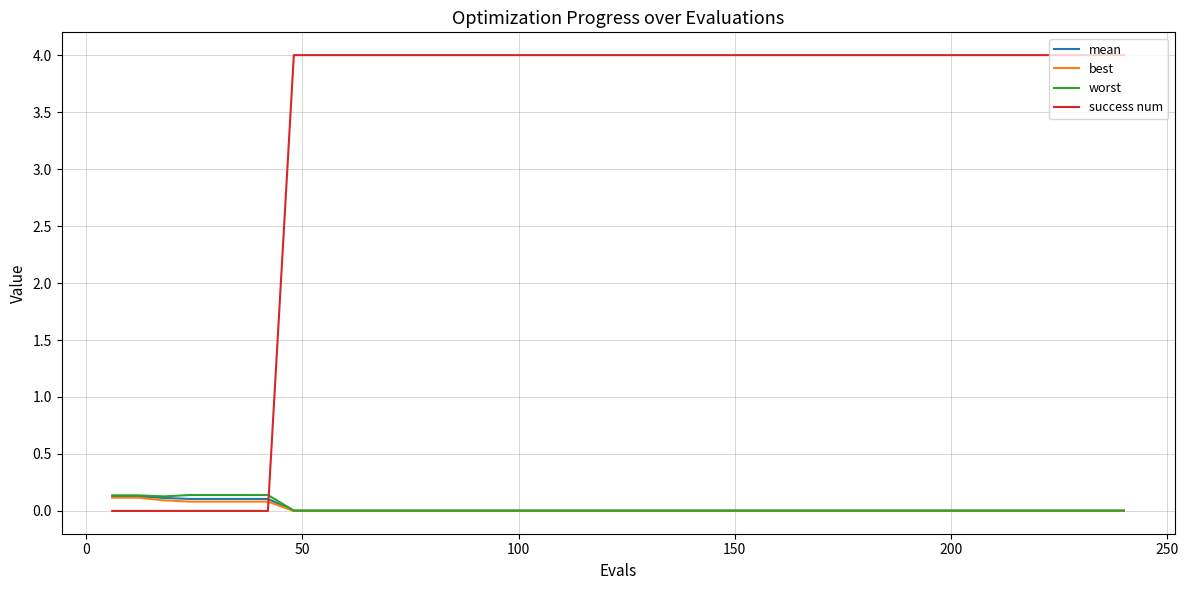

Which series has the largest total across all categories?

success num